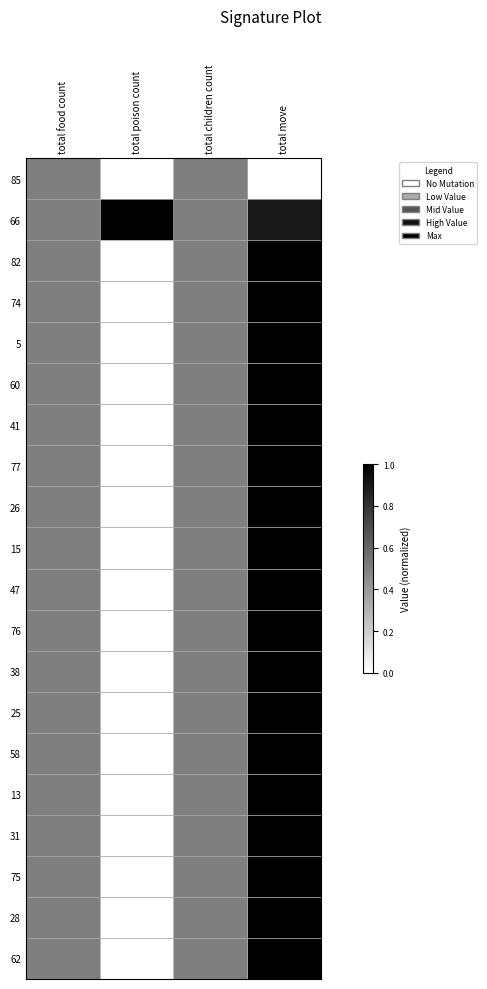

Which label corresponds to the smallest value in the chart?

total poison count